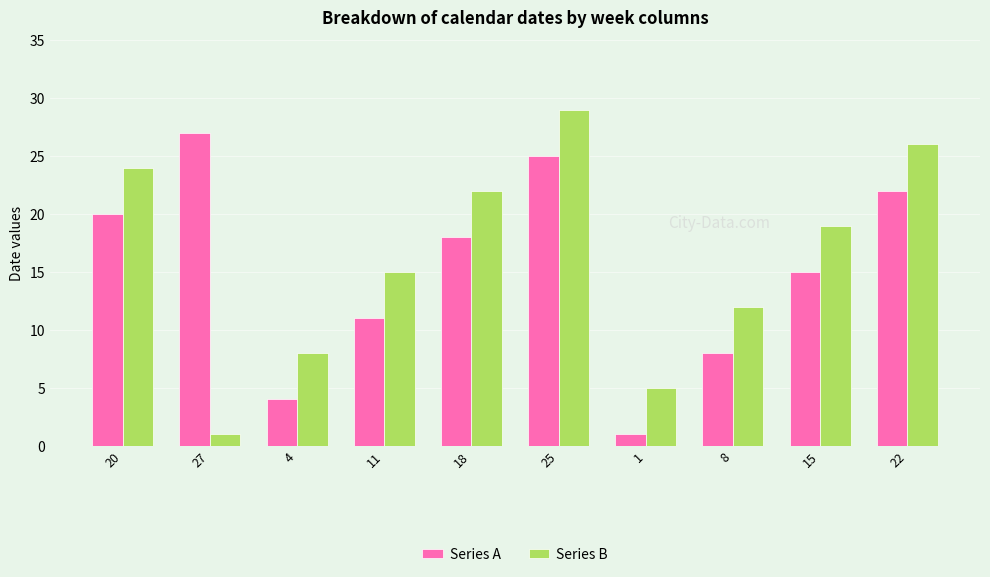

What is the difference between the Series A values at 20 and 25?

5